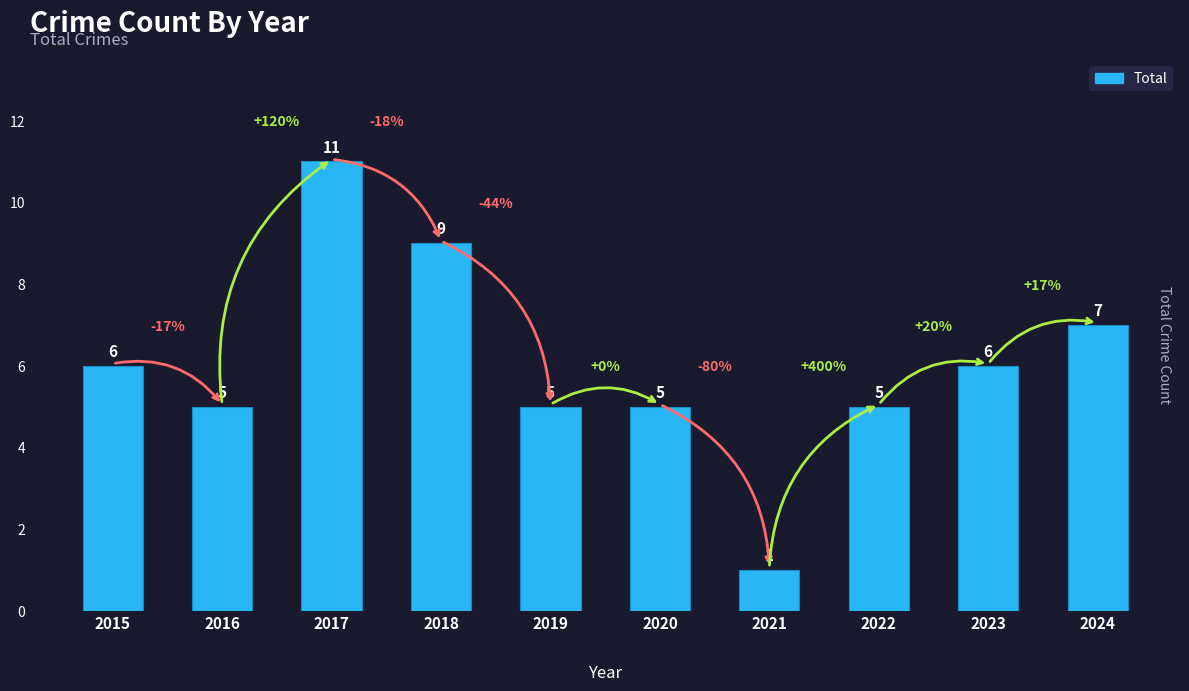

Which label corresponds to the largest value in the chart?

2017